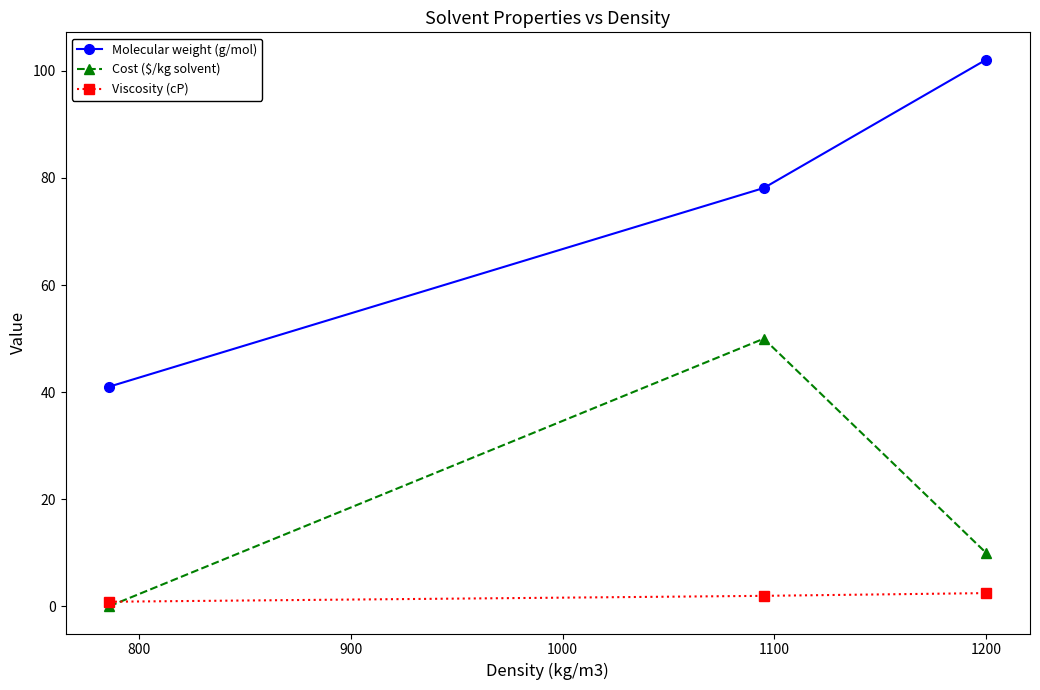

How many data points in Molecular weight (g/mol) are above 78?

2